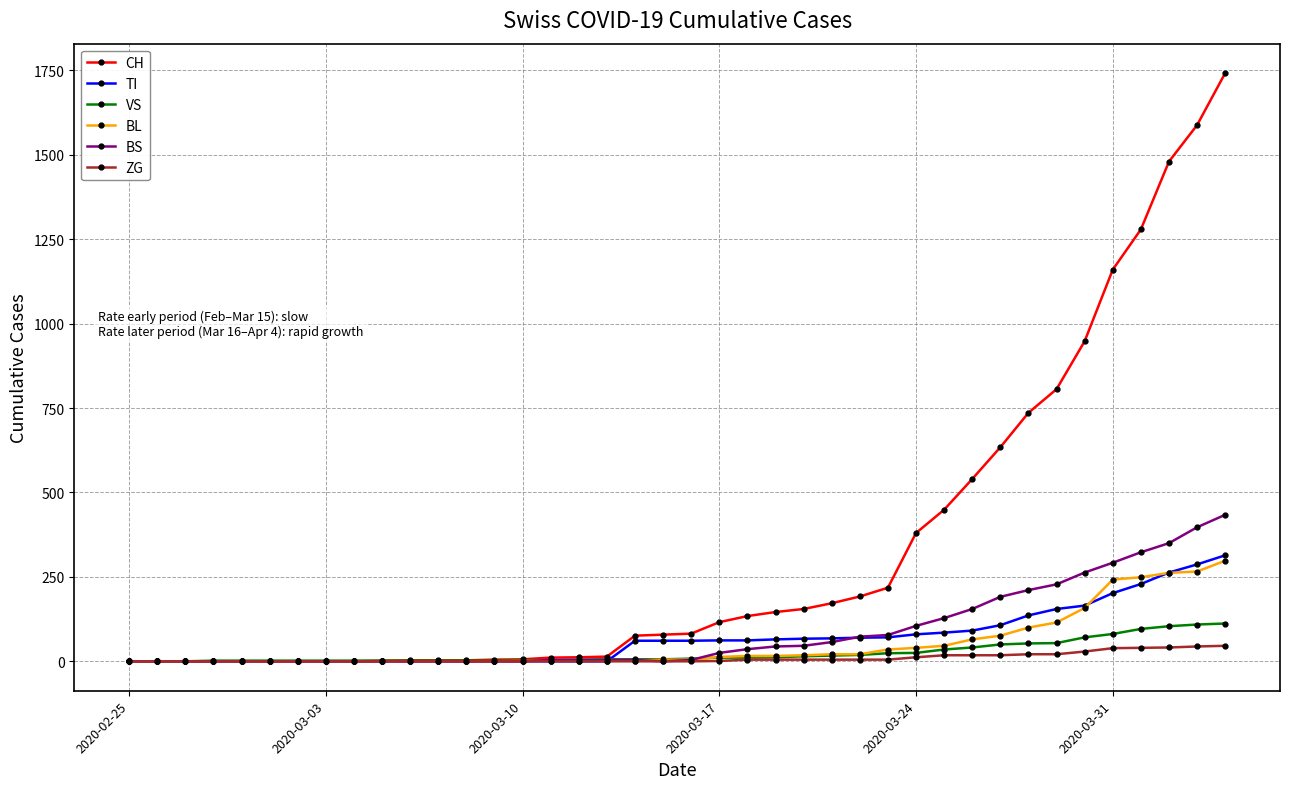

What is the greatest value displayed?

1742